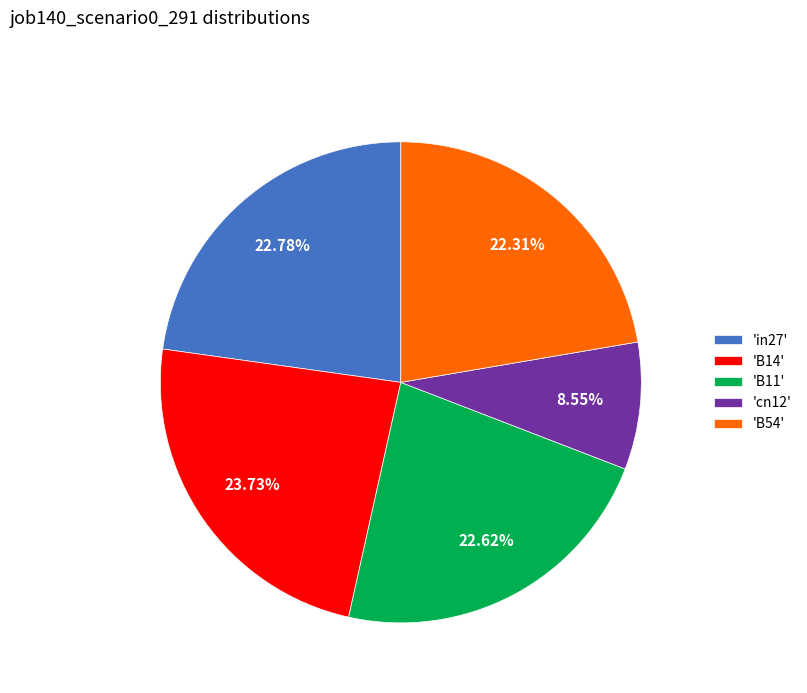

What is the ratio of the value at 'cn12' to the value at 'B14'?

0.4